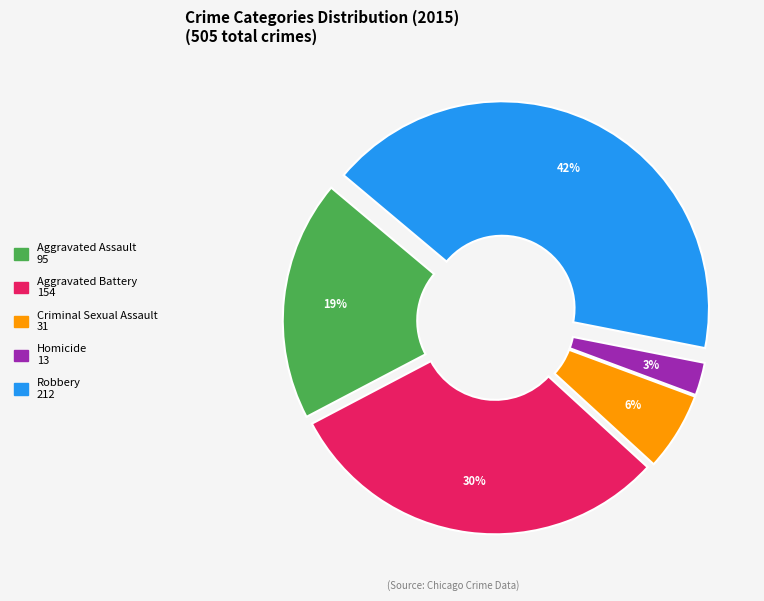

Which category has the smallest portion of the pie?

Homicide